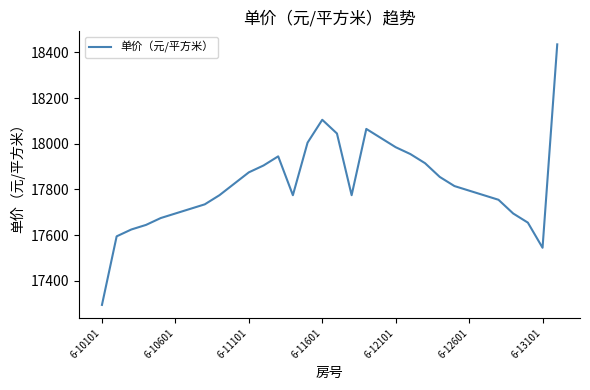

What is the smallest value displayed?

17295